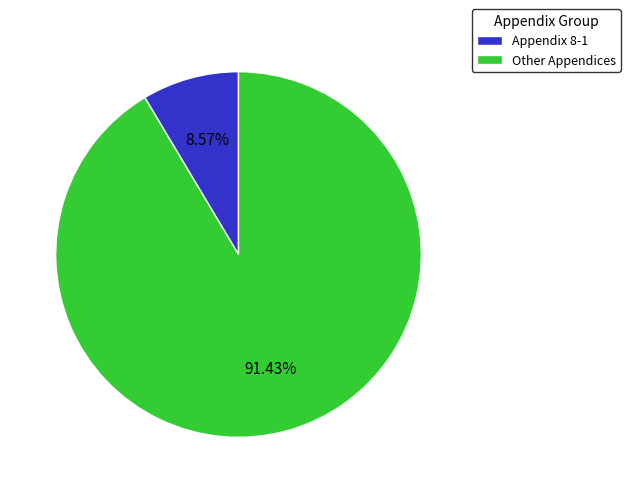

True or false: Appendix 8-1 accounts for 9% of the total.

True